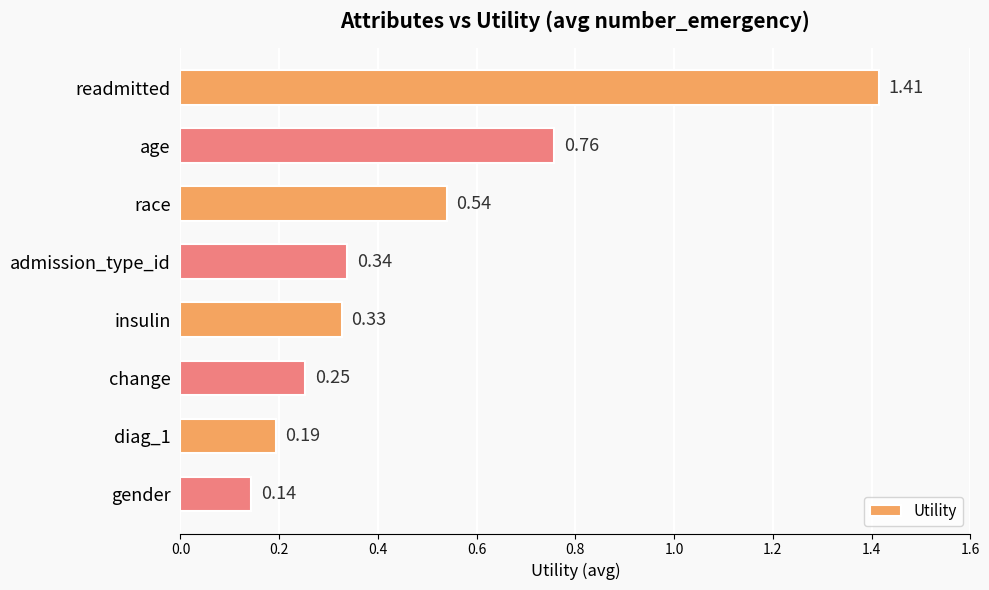

What is the sum of all values?

4.0